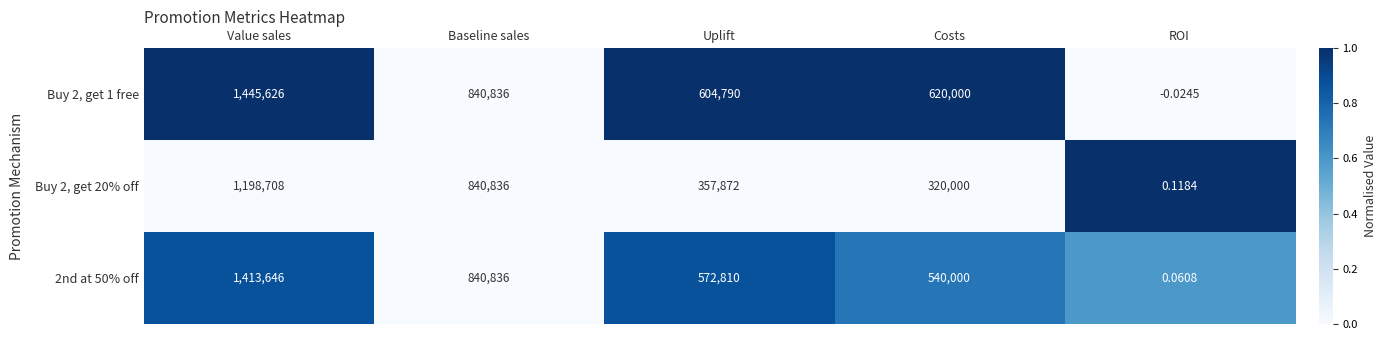

Which series has the largest total across all categories?

Buy 2, get 1 free